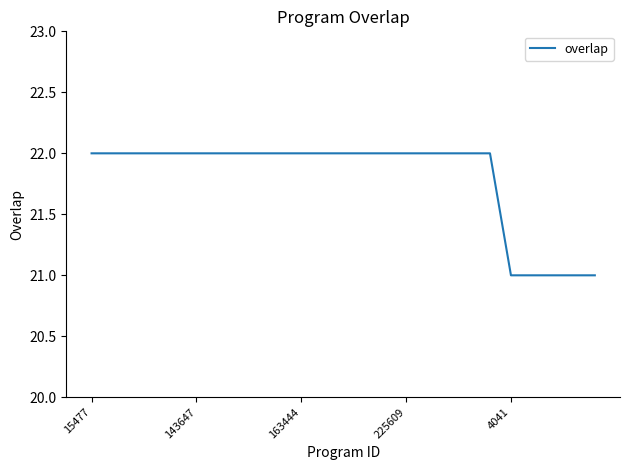

What is the smallest value displayed?

21